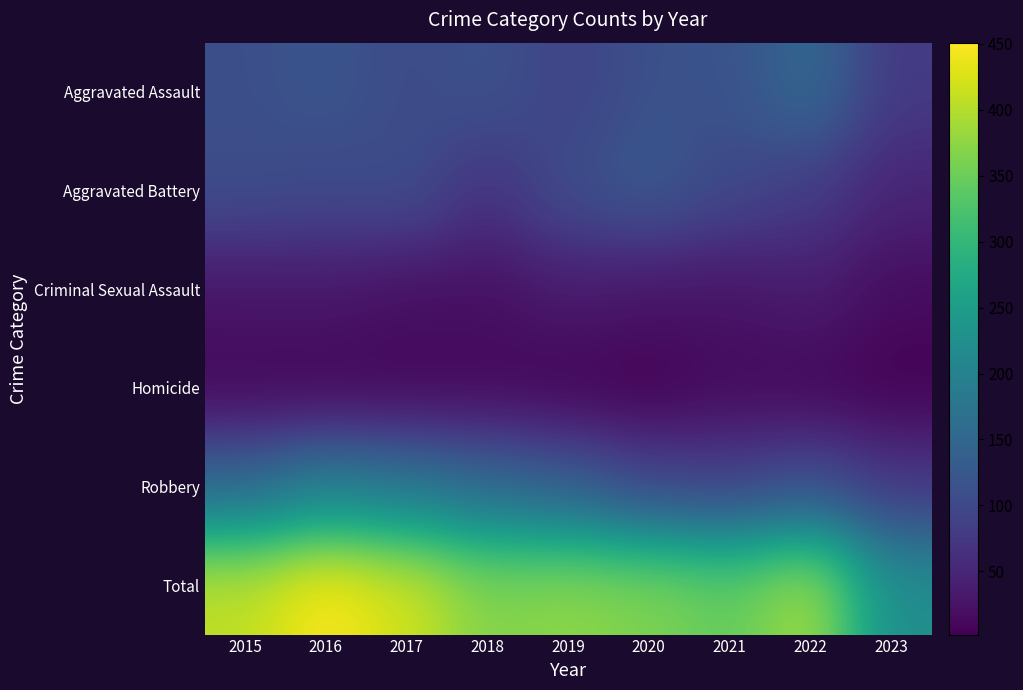

What is the difference between the highest and lowest values at 2015?

400